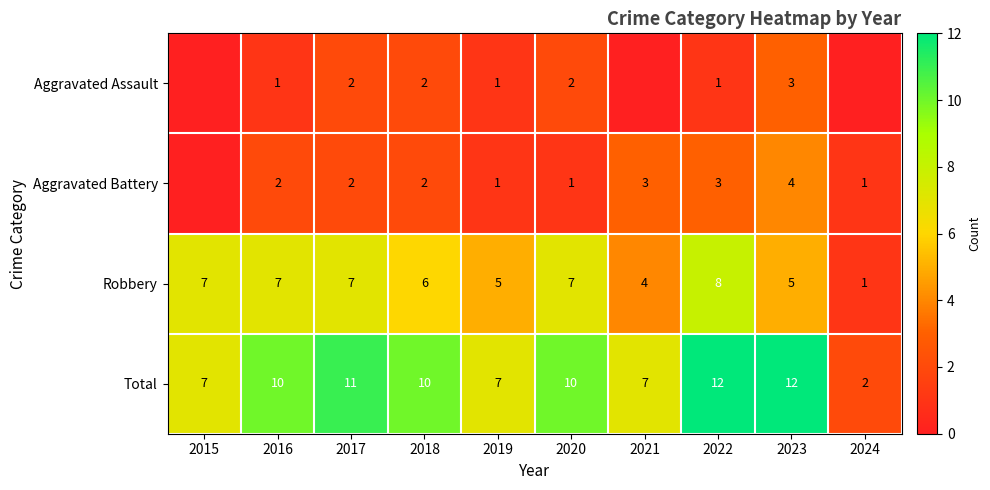

What is the highest value of the Robbery series?

8